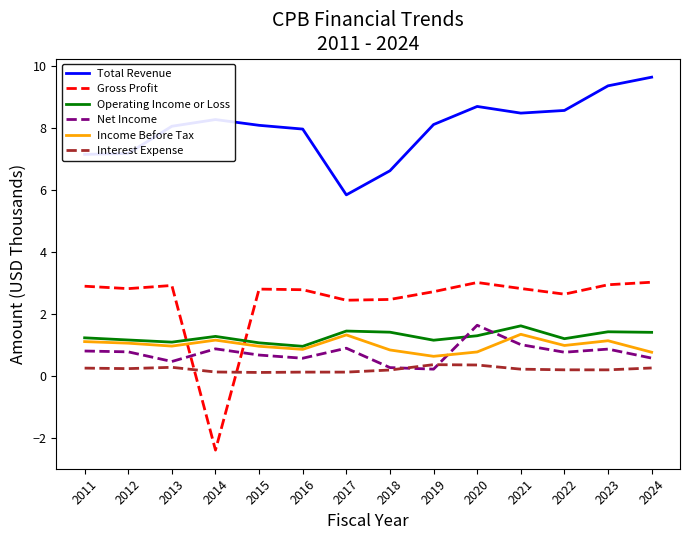

What is the minimum value shown in the chart?

-2.4